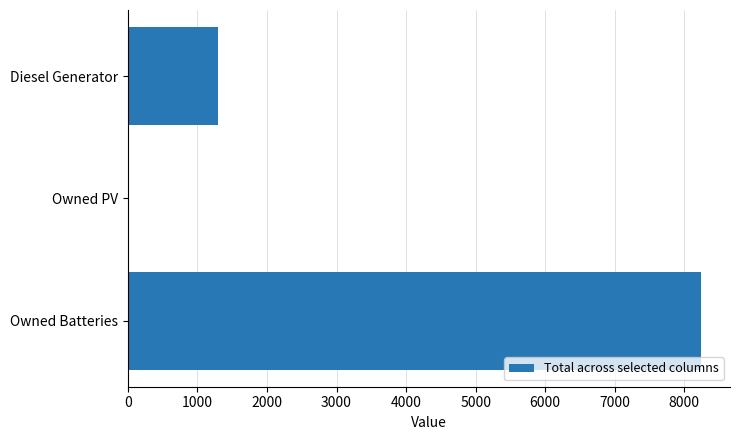

True or false: the data shows -2802 at Owned PV.

False